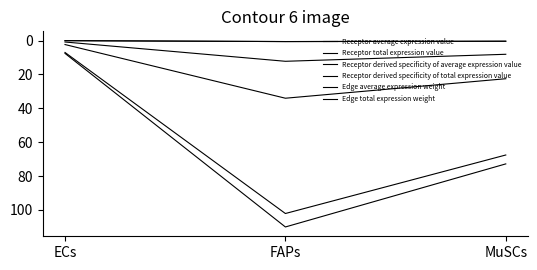

Does the chart have visible grid lines?

No